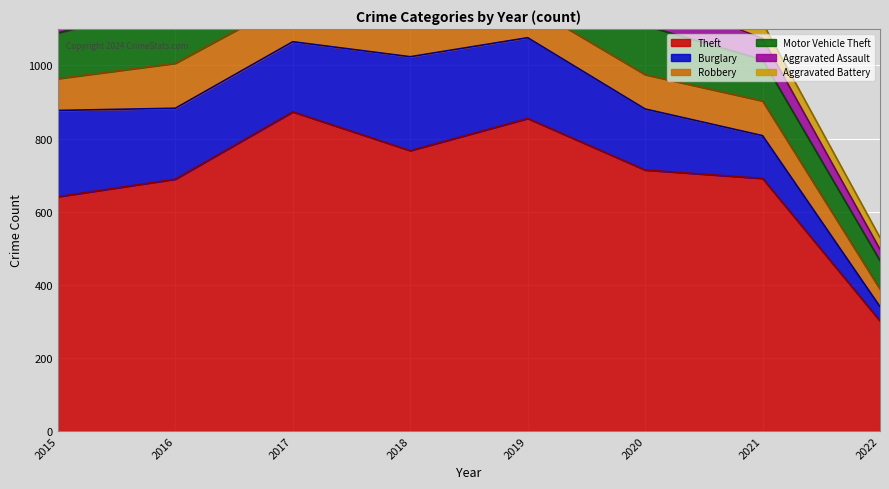

Which category has the lowest value in the Aggravated Battery series?

2022